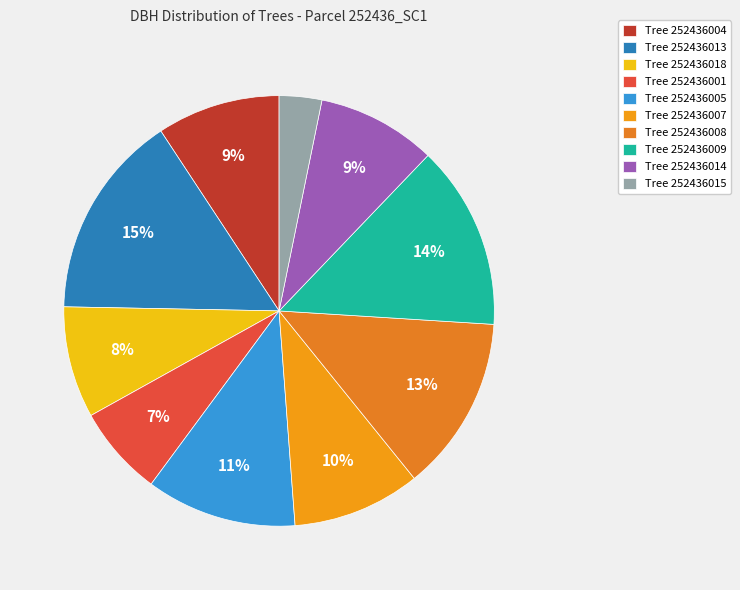

How many segments does this pie chart have?

10